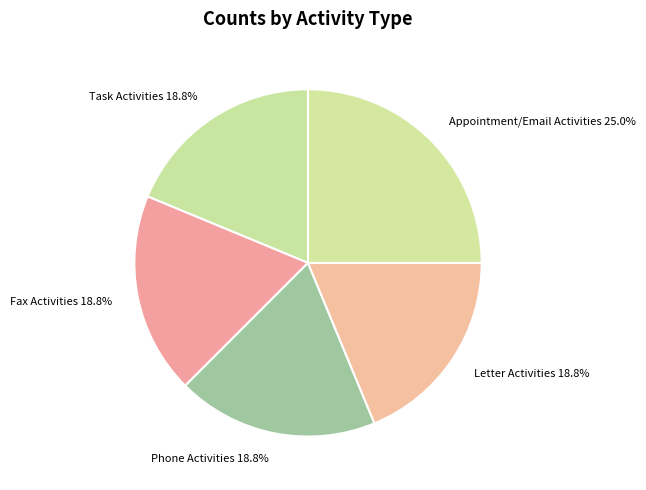

Count the number of slices in the pie.

5